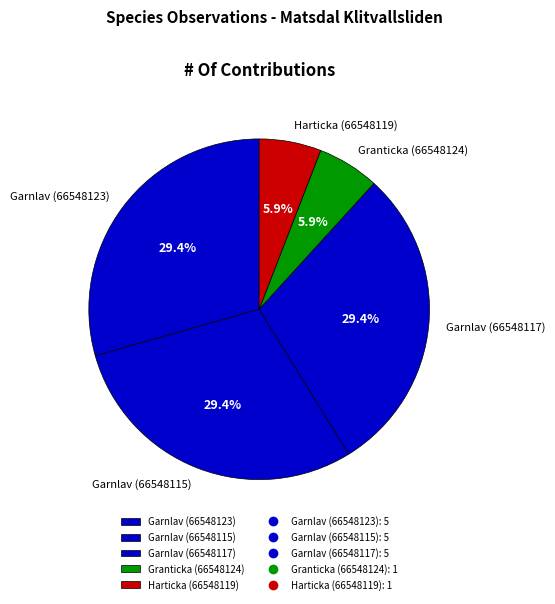

What is the ratio of the value at Garnlav (66548117) to the value at Harticka (66548119)?

5.0